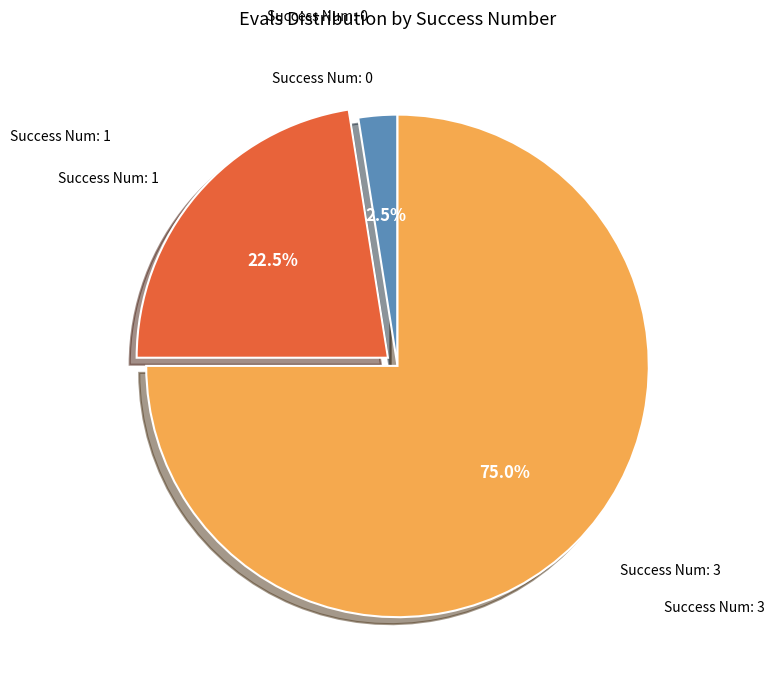

Count the number of slices in the pie.

3